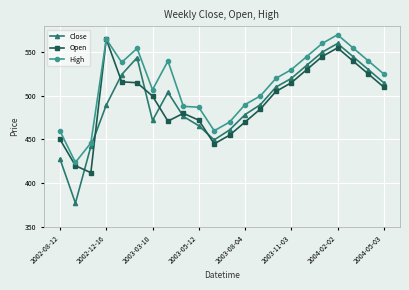

True or false: Close and Open cross at least once.

True